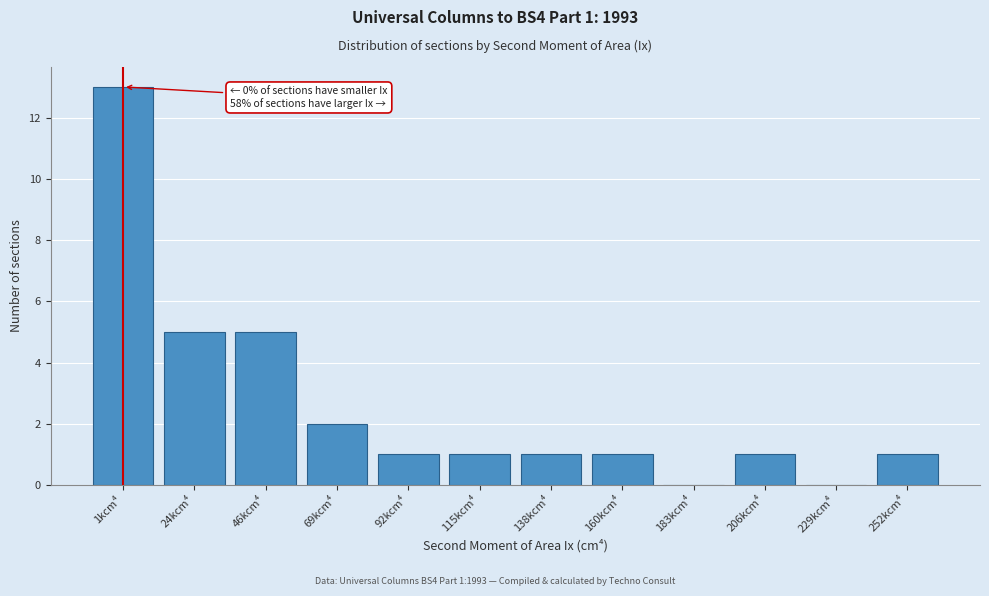

Reading left to right, transcribe all the data shown in this chart.

1kcm⁴=13	24kcm⁴=5	46kcm⁴=5	69kcm⁴=2	92kcm⁴=1	115kcm⁴=1	138kcm⁴=1	160kcm⁴=1	183kcm⁴=0	206kcm⁴=1	229kcm⁴=0	252kcm⁴=1